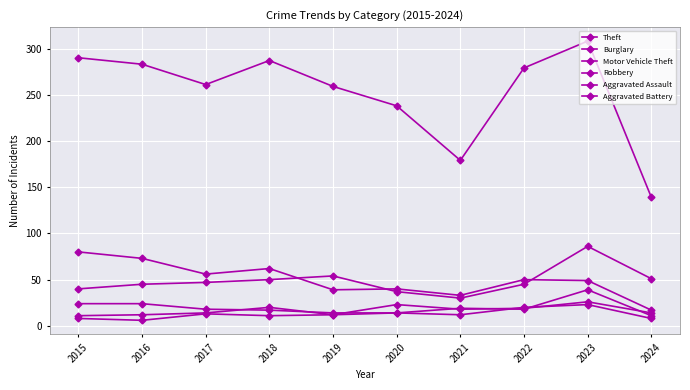

How many series are shown in this chart?

6